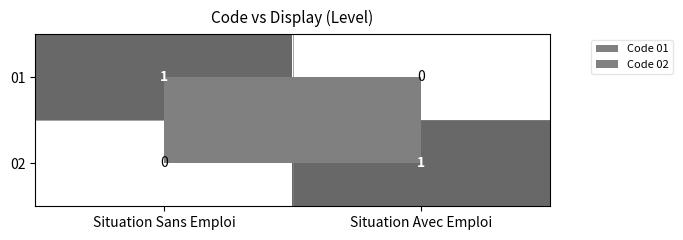

True or false: 01 has a value of 0 at Situation Avec Emploi.

True